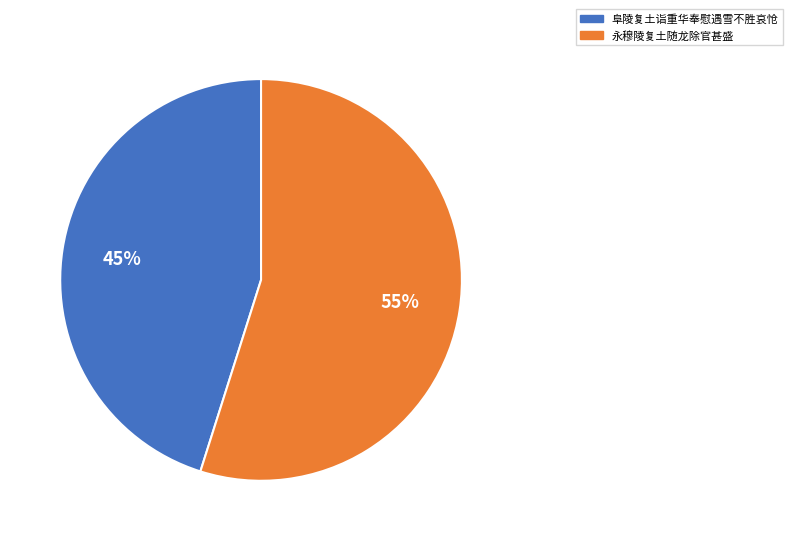

The 永穆陵复土随龙除官甚盛 slice represents 55% of the pie. True or false?

True